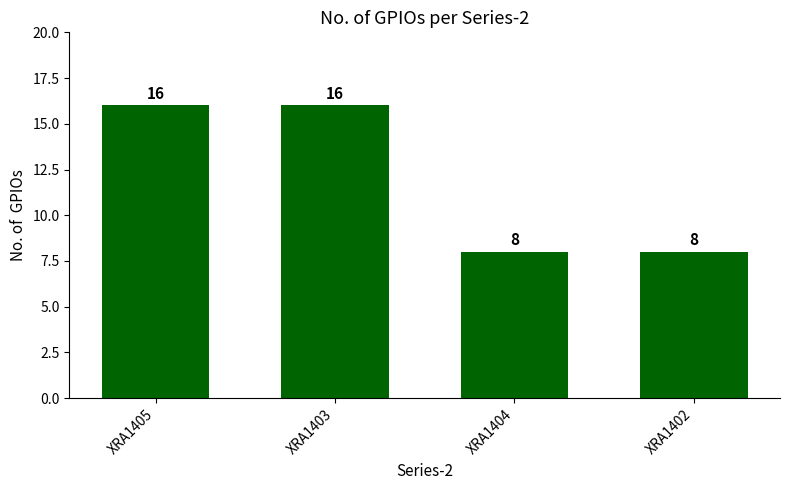

Approximately how many times larger is the value at XRA1405 compared to XRA1403?

1.0